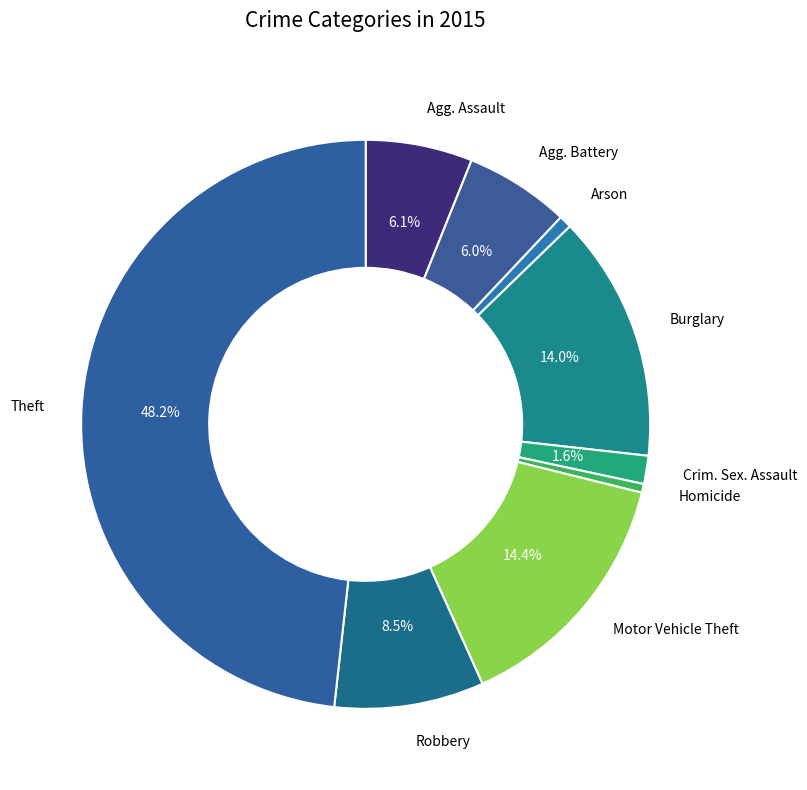

How many segments does this pie chart have?

9